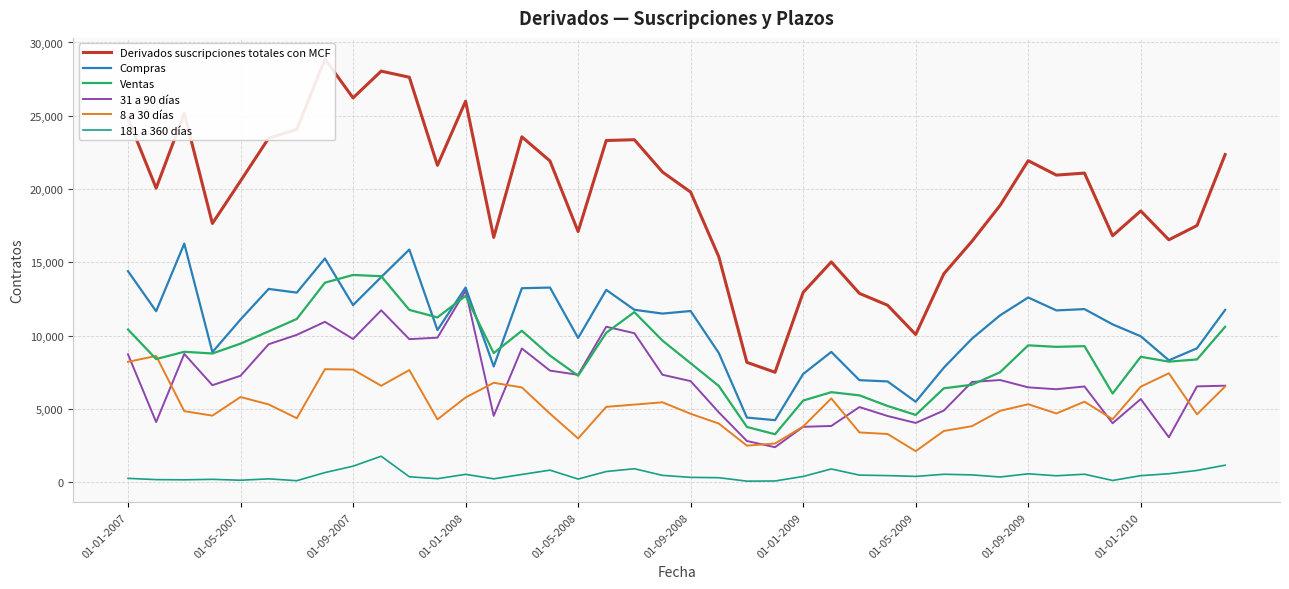

The 31 a 90 días series shows 4020 at 35. True or false?

True